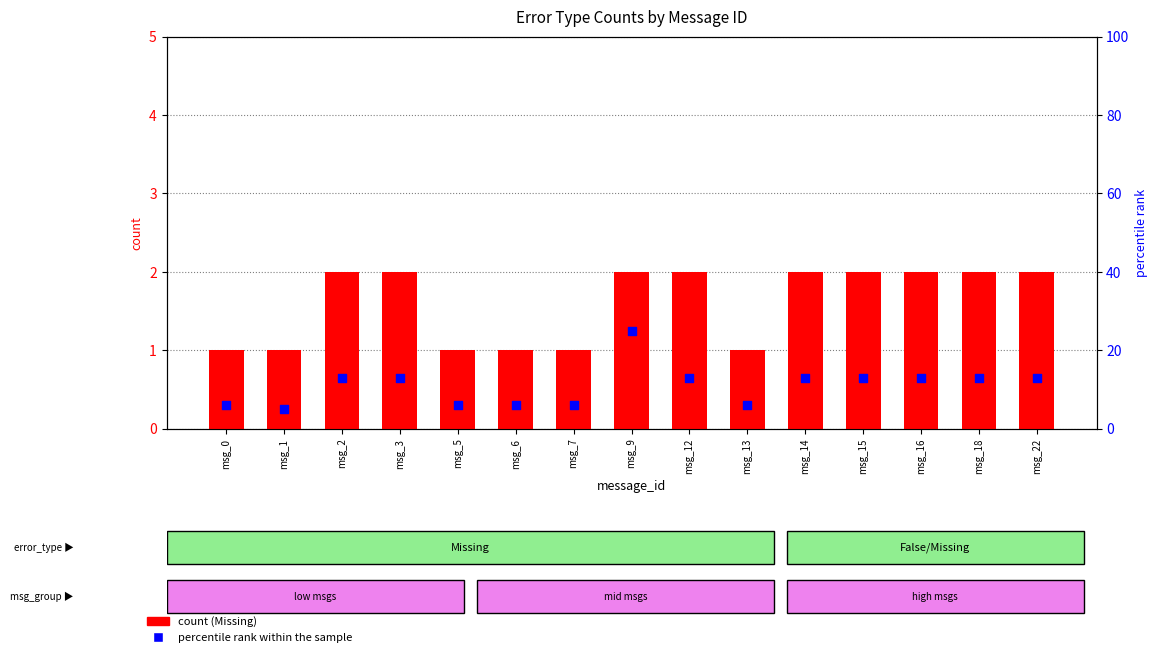

Which series contains the highest Y value?

percentile rank within the sample